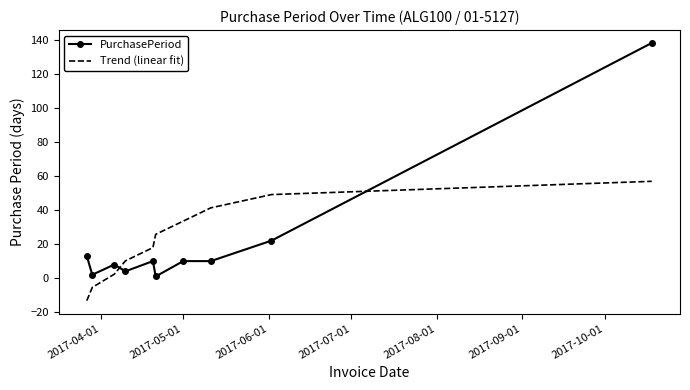

What is the sum of all Trend (linear fit) values?

218.0